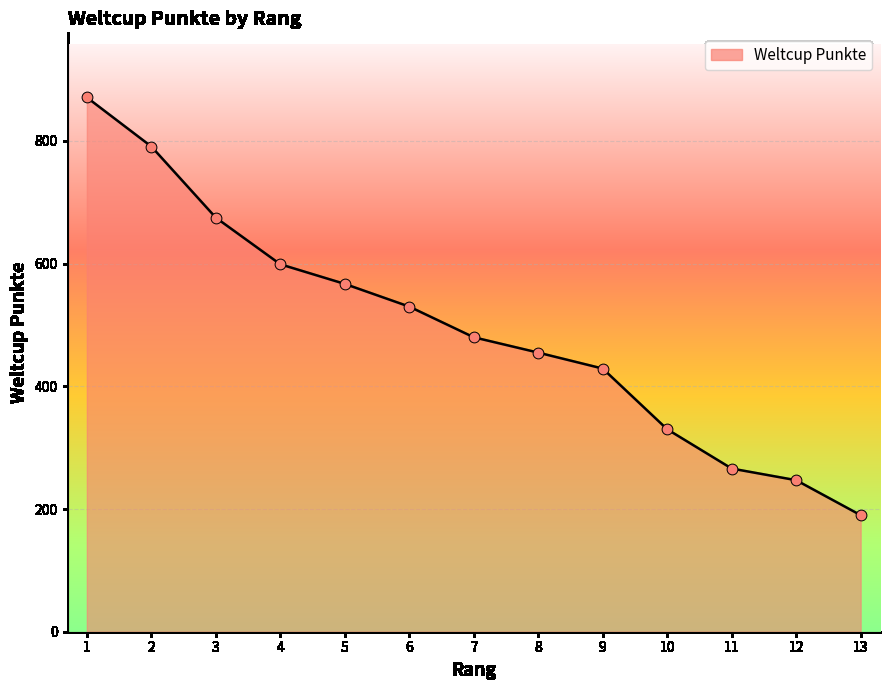

What is the change in value from 7 to 11?

-214